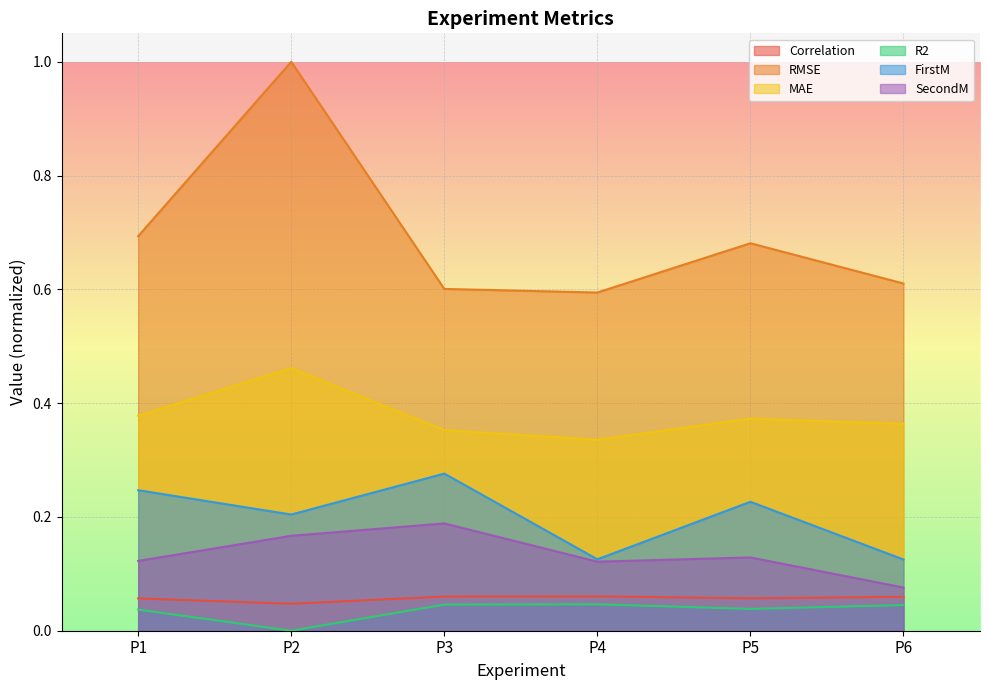

In R2, how many points are lower than both neighbors (excluding endpoints)?

2